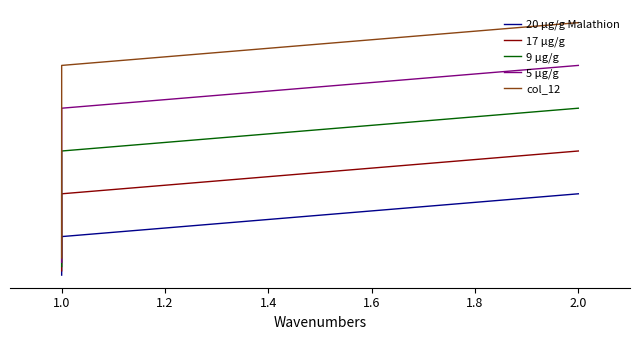

Is the value of 20 μg/g Malathion at 2.0 greater than the value of 9 μg/g at 2.0?

No